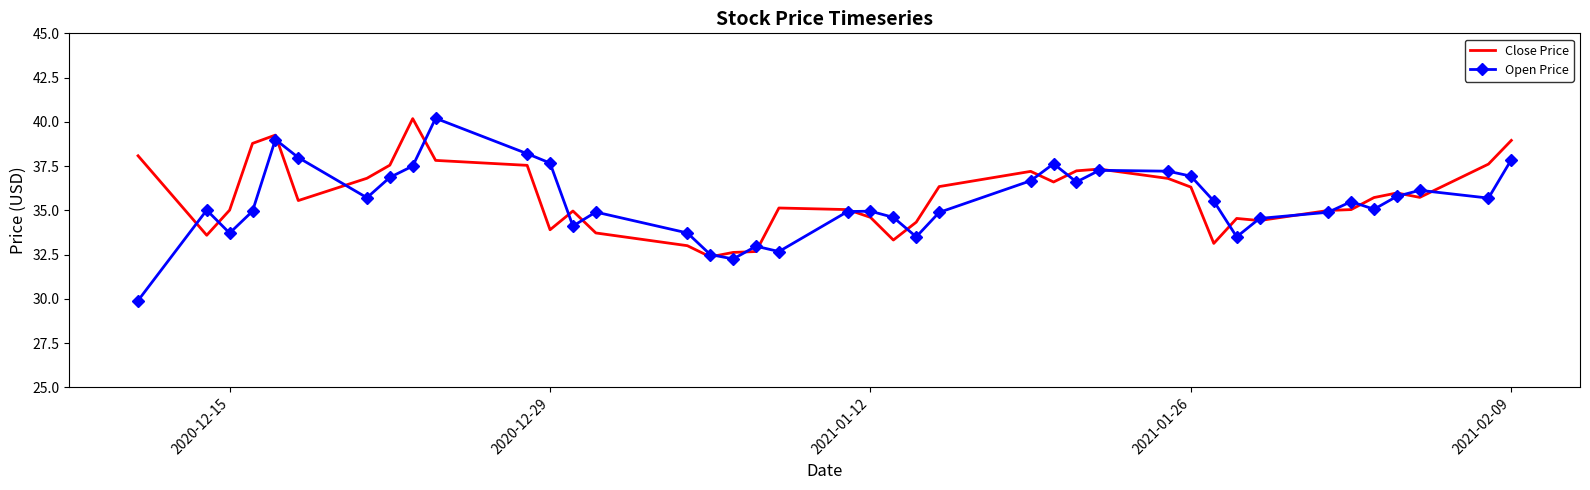

What is the minimum value for Open Price?

29.9